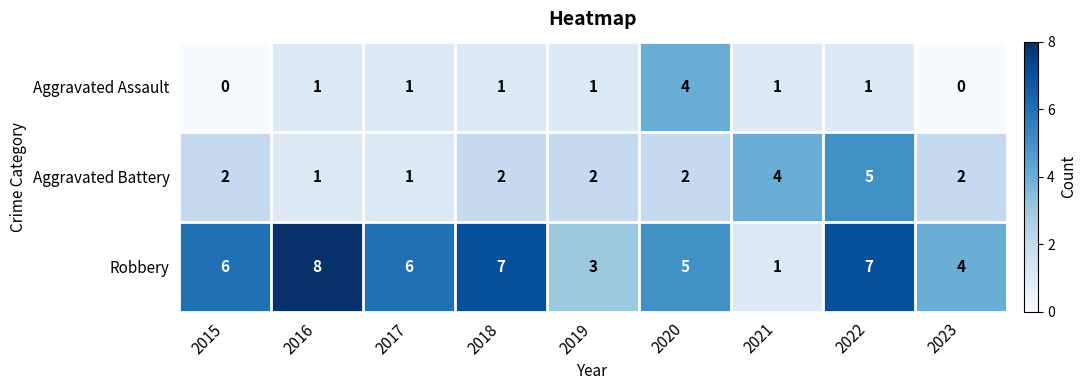

Which category has the highest value in the Aggravated Battery series?

2022